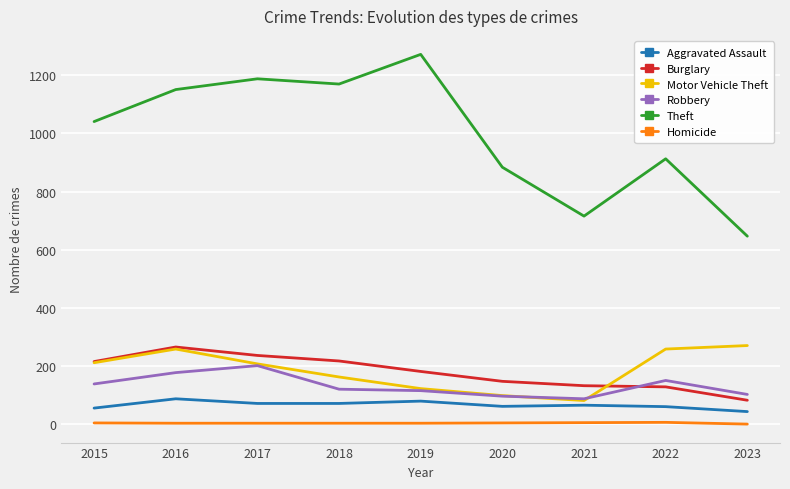

What is the sum of all Robbery values?

1195